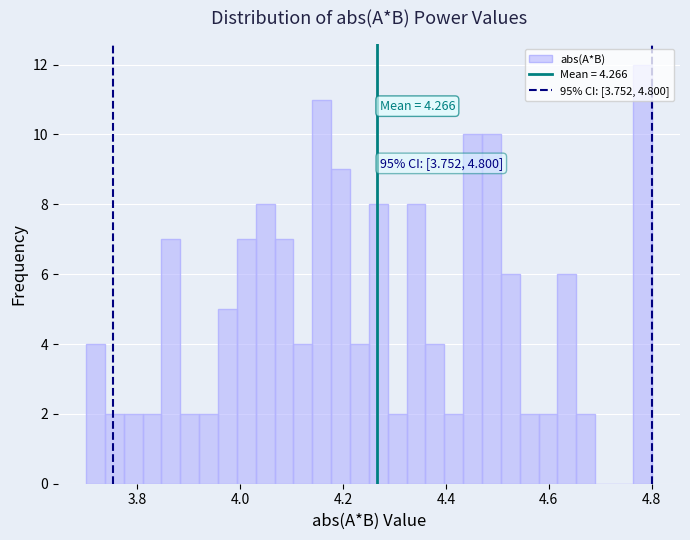

Around what value on the x-axis is the tallest bar? Give the approximate position of its centre, as read against the axis.

4.78